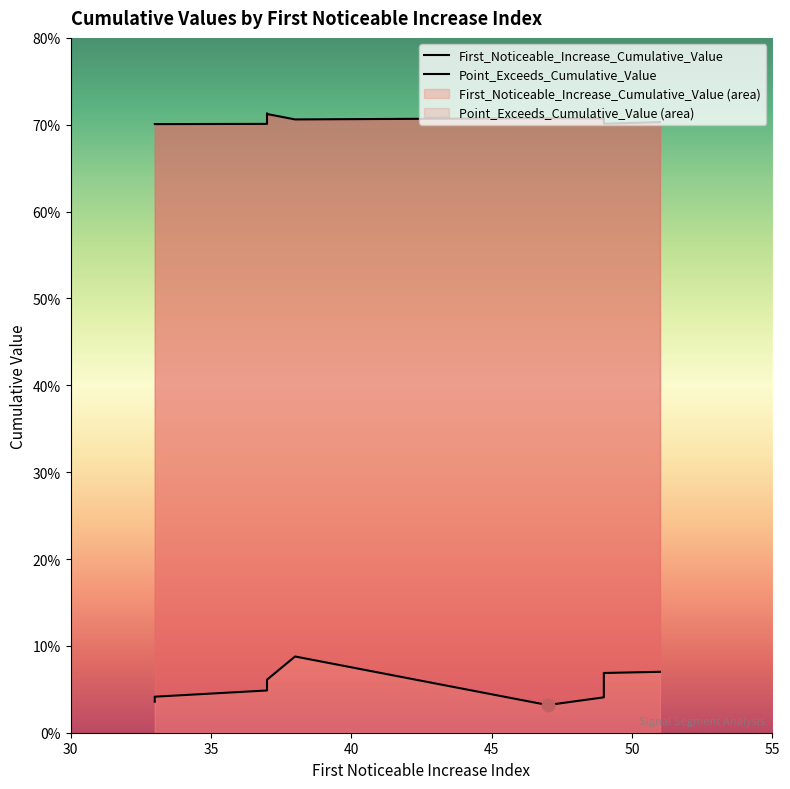

Which series reaches the maximum Y coordinate?

Point_Exceeds_Cumulative_Value